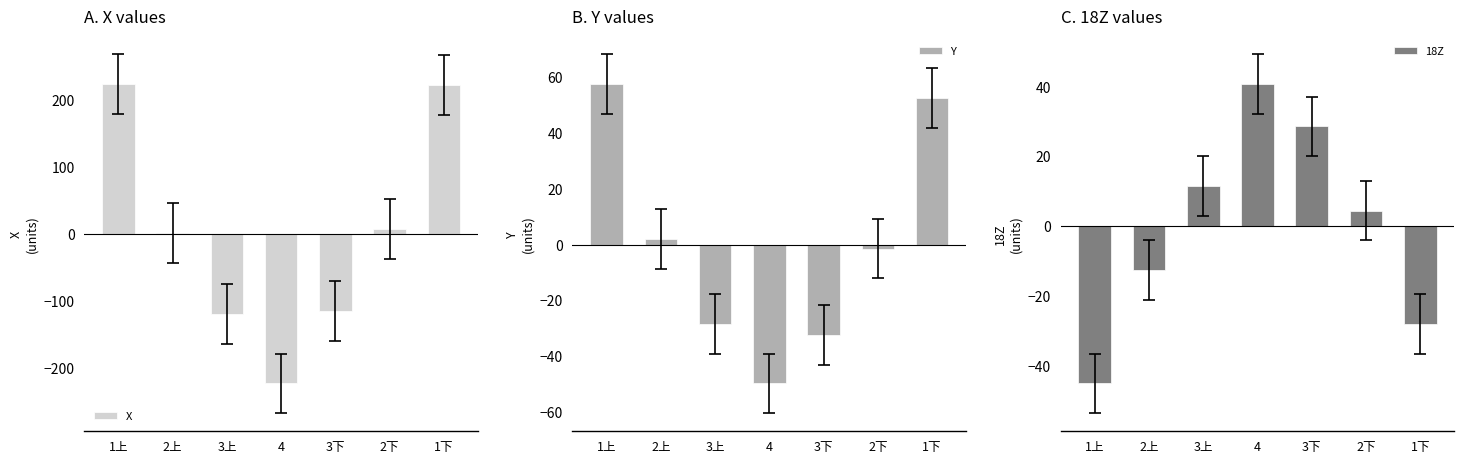

At how many categories does at least one series exceed 105?

2